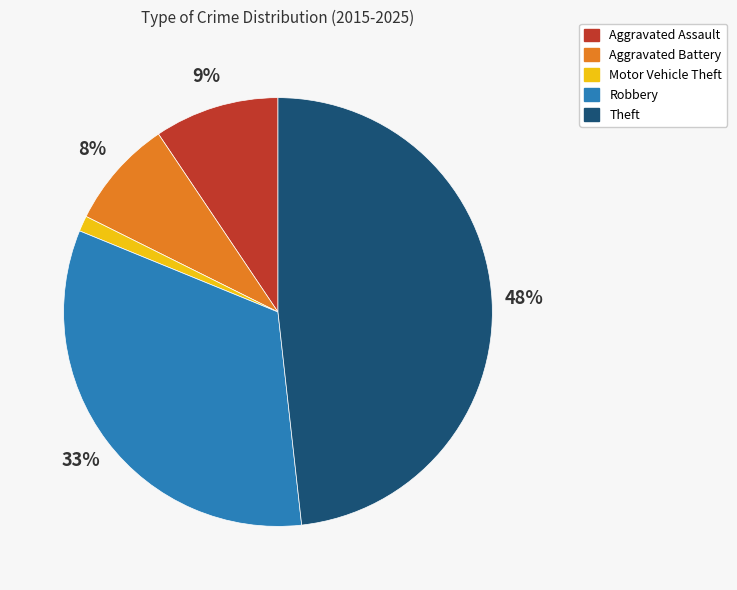

What percentage is the Robbery slice, to the nearest percent?

33%